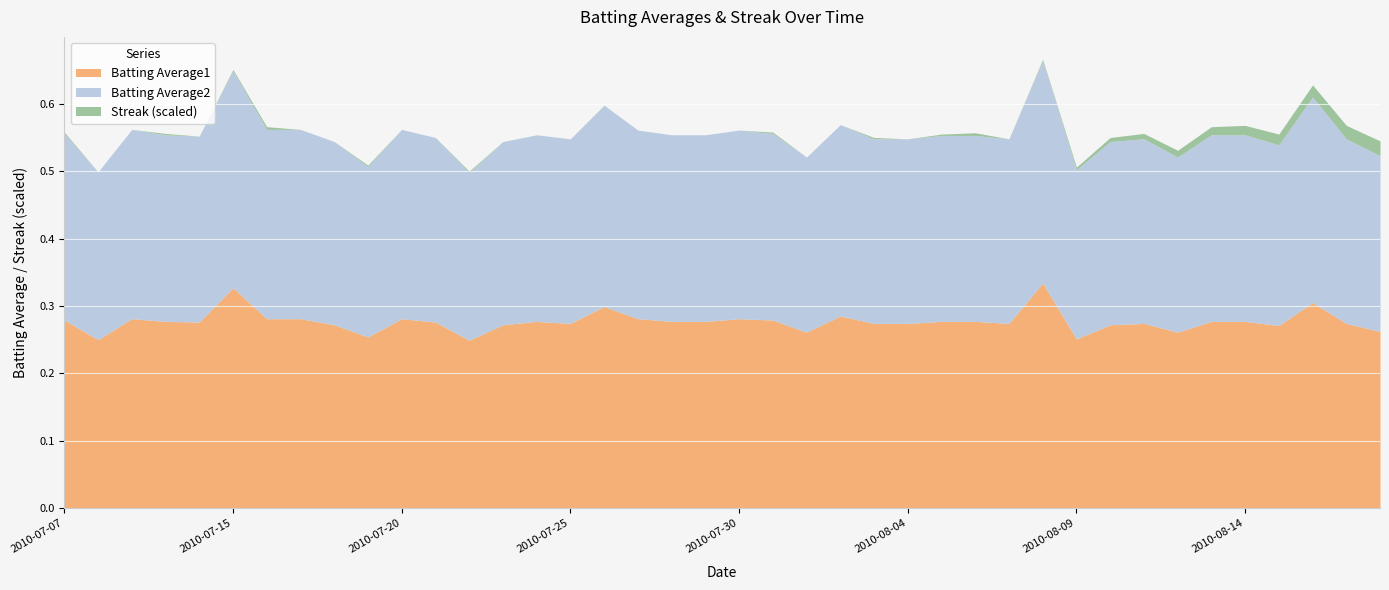

What is the label of the 11th point from the left?

2010-07-20